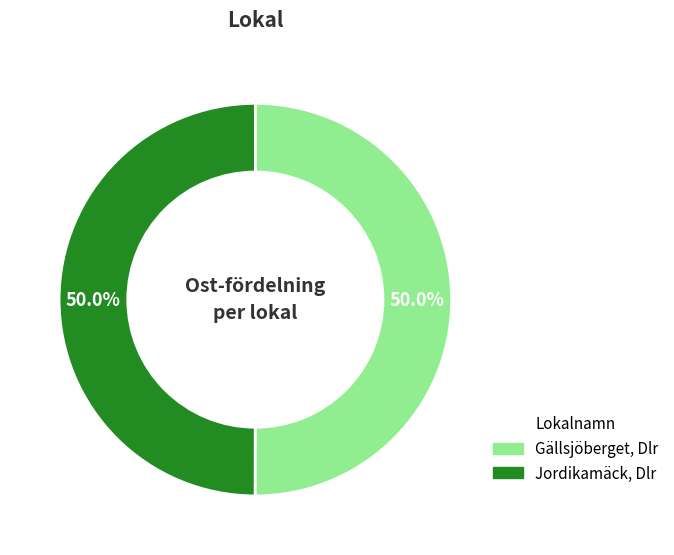

True or false: Jordikamäck, Dlr accounts for 57% of the total.

False